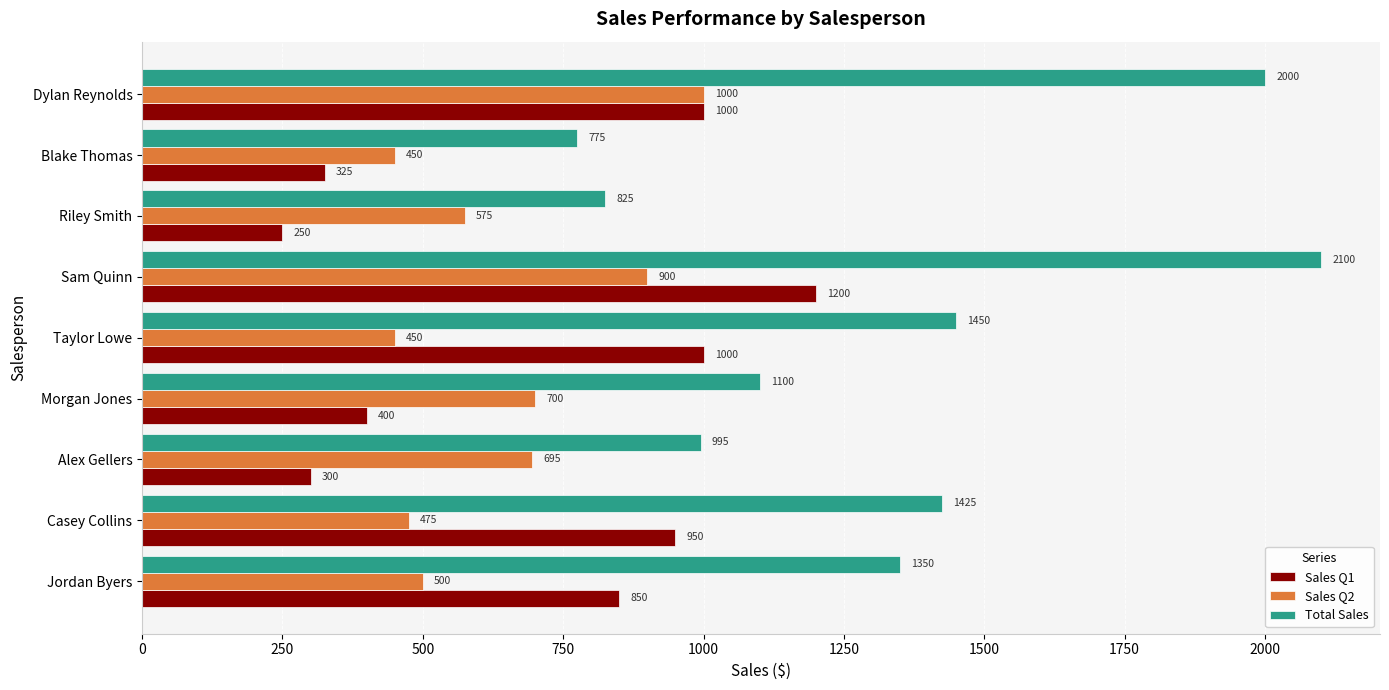

What is the approximate value of Sales Q1 at Jordan Byers?

850